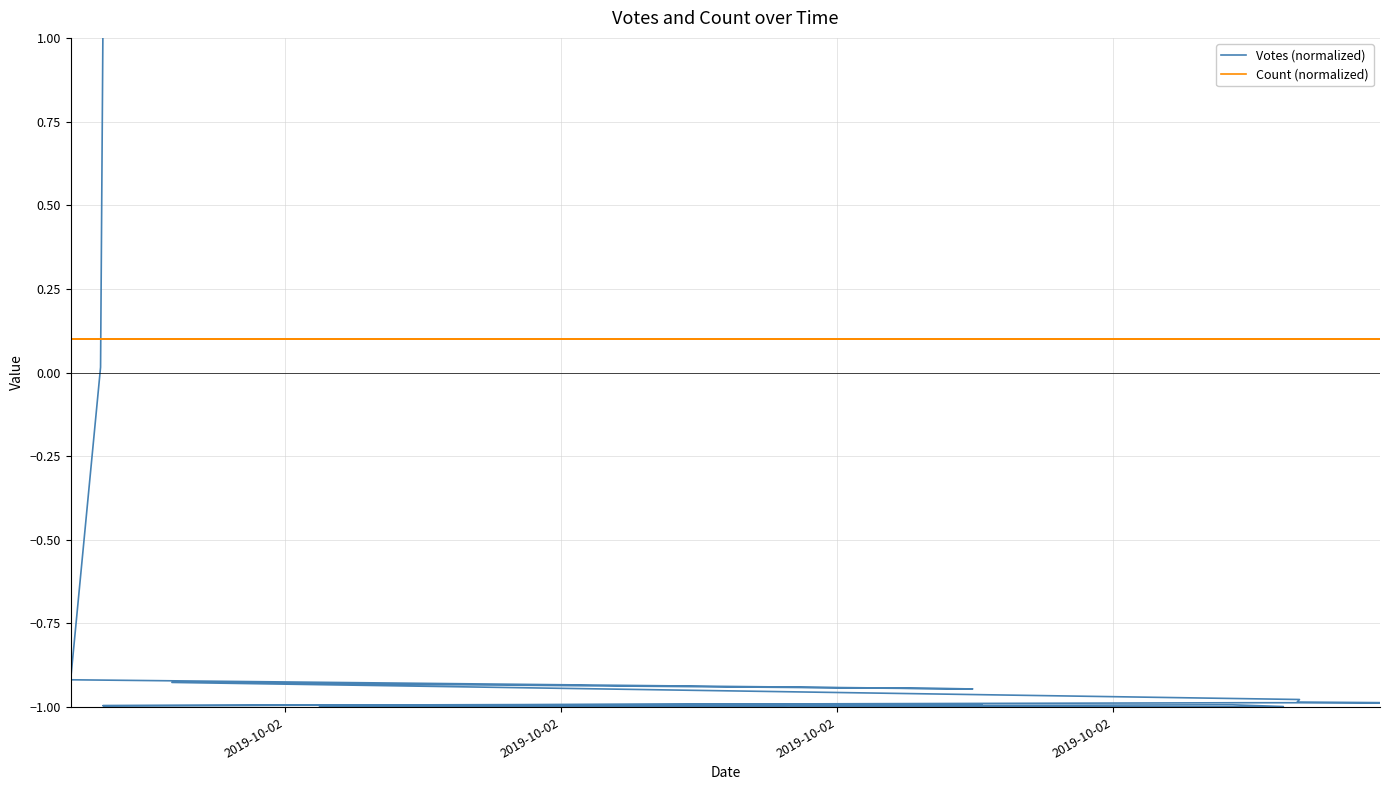

What is the smallest value displayed?

-1.0